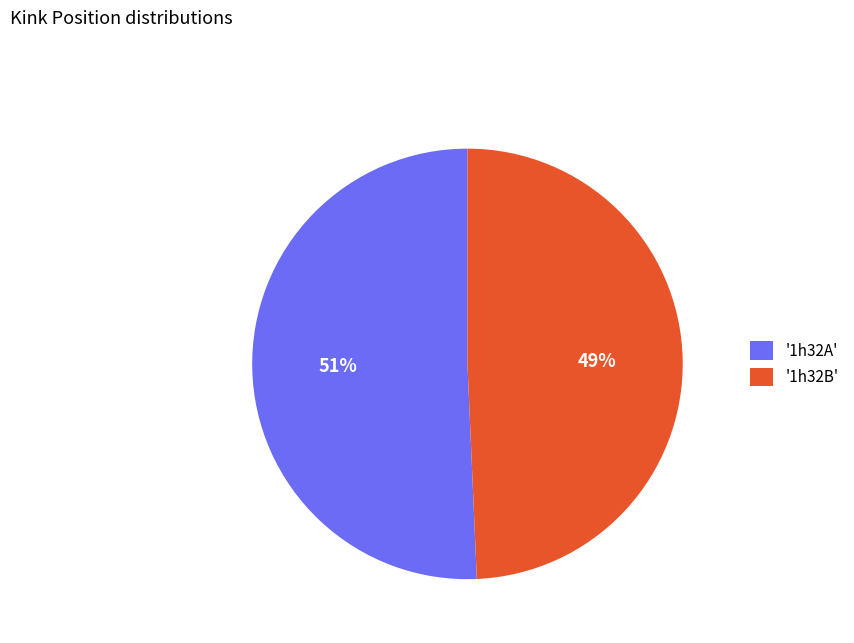

Is there any slice that represents more than half of the pie?

Yes